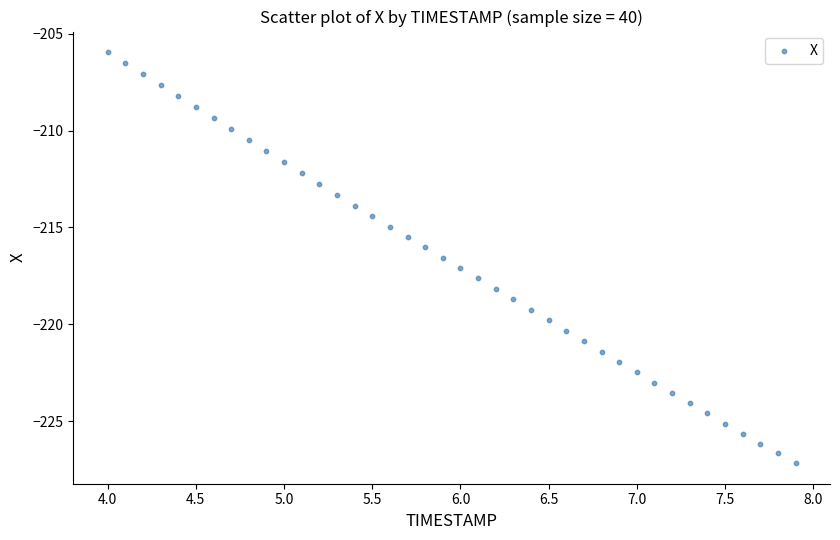

What is the range of Y values (max minus min)?

21.2